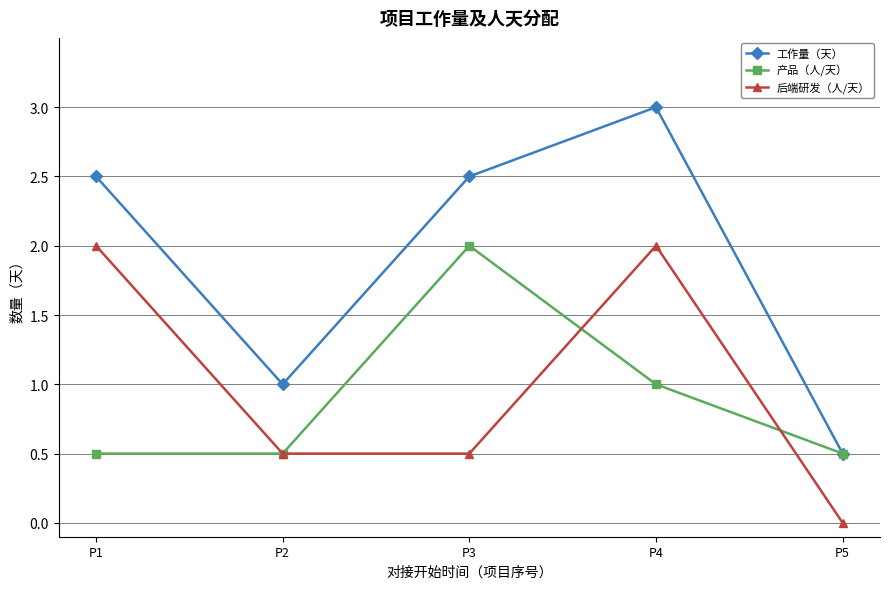

How many 后端研发（人/天） values are between 0 and 2?

5